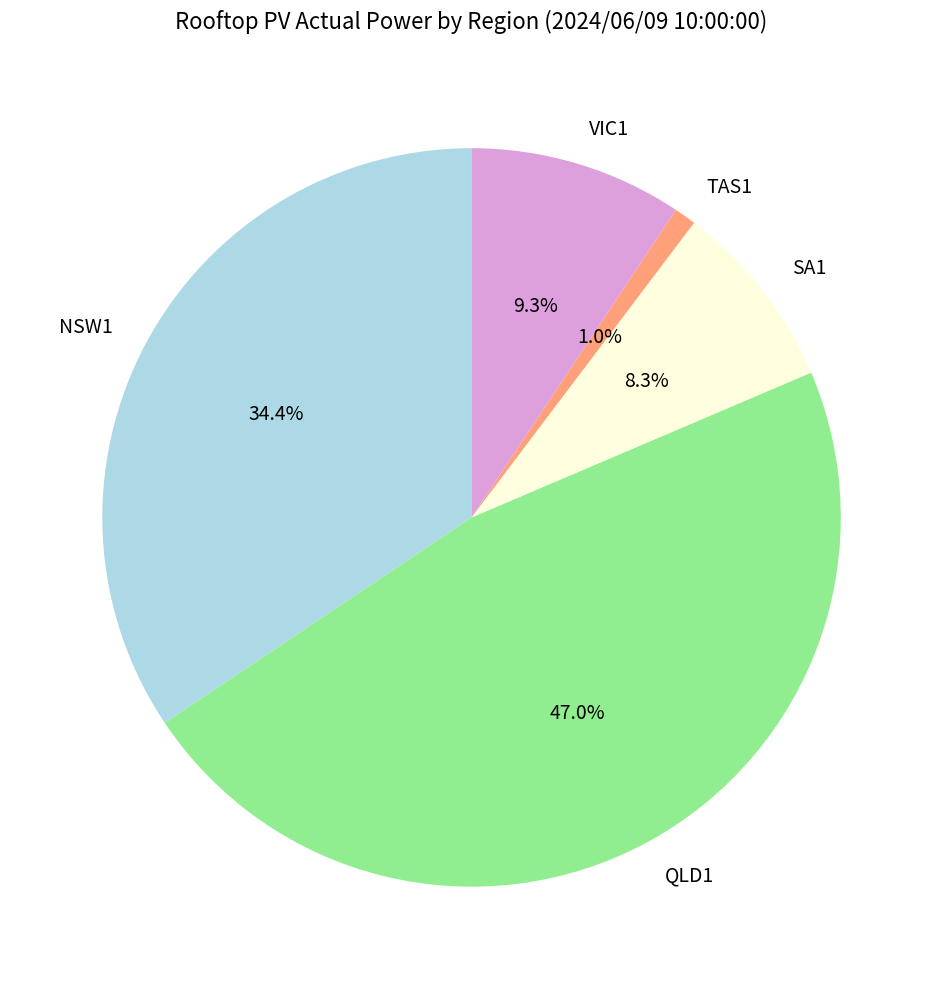

True or false: QLD1 accounts for 58% of the total.

False